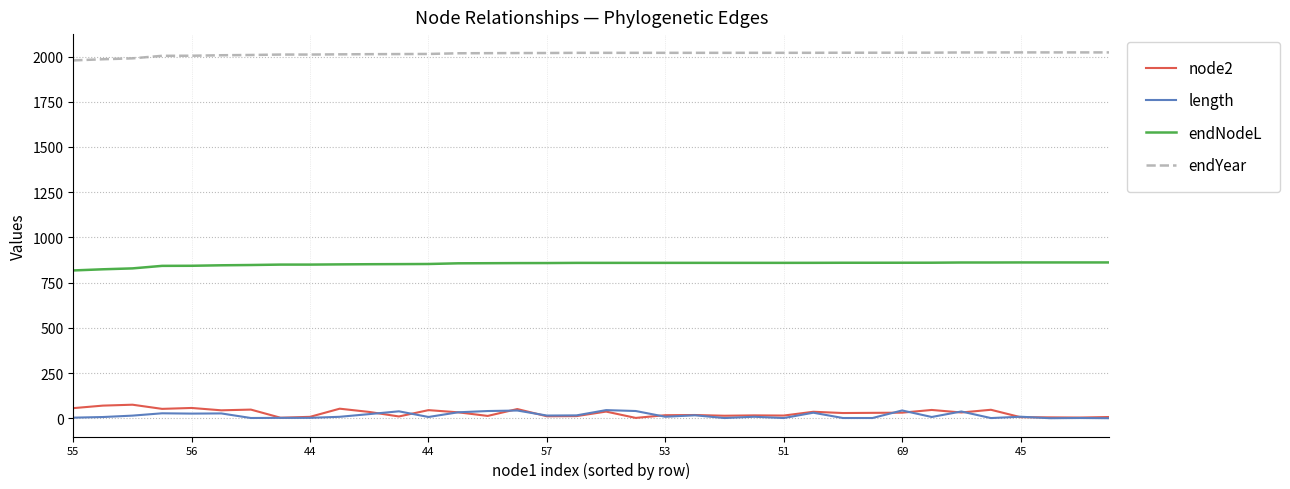

True or false: endYear and endNodeL intersect in this chart.

False